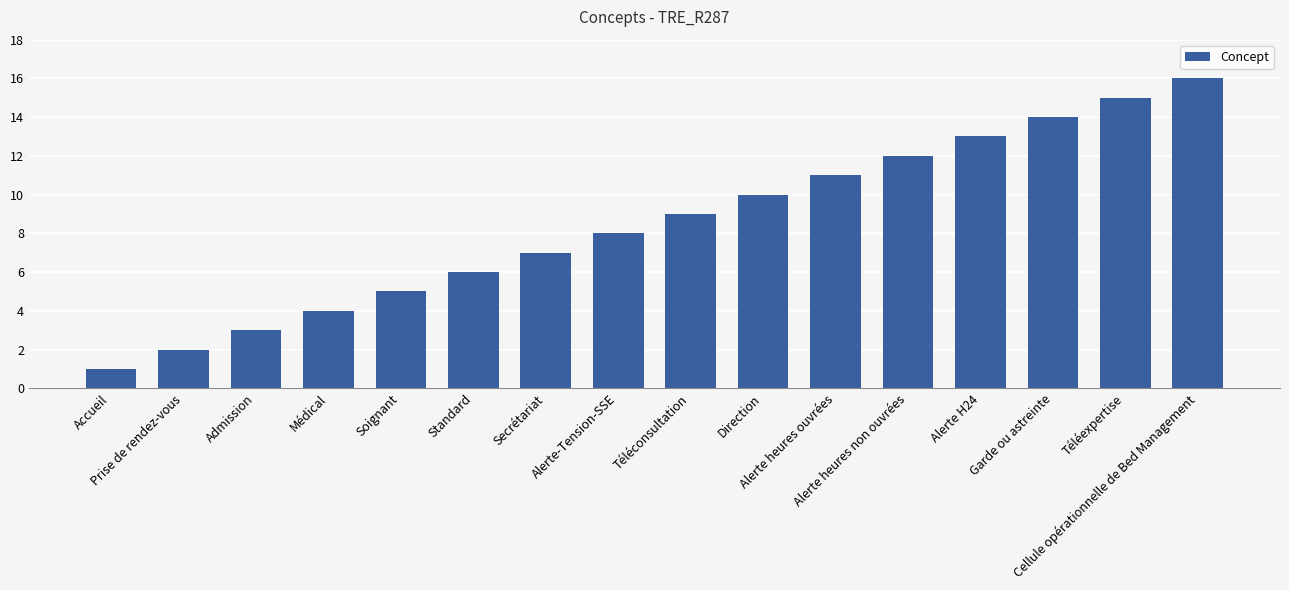

Reading left to right, list all the values displayed in this chart.

Accueil=1	Prise de rendez-vous=2	Admission=3	Médical=4	Soignant=5	Standard=6	Secrétariat=7	Alerte-Tension-SSE=8	Téléconsultation=9	Direction=10	Alerte heures ouvrées=11	Alerte heures non ouvrées=12	Alerte H24=13	Garde ou astreinte=14	Téléexpertise=15	Cellule opérationnelle de Bed Management=16